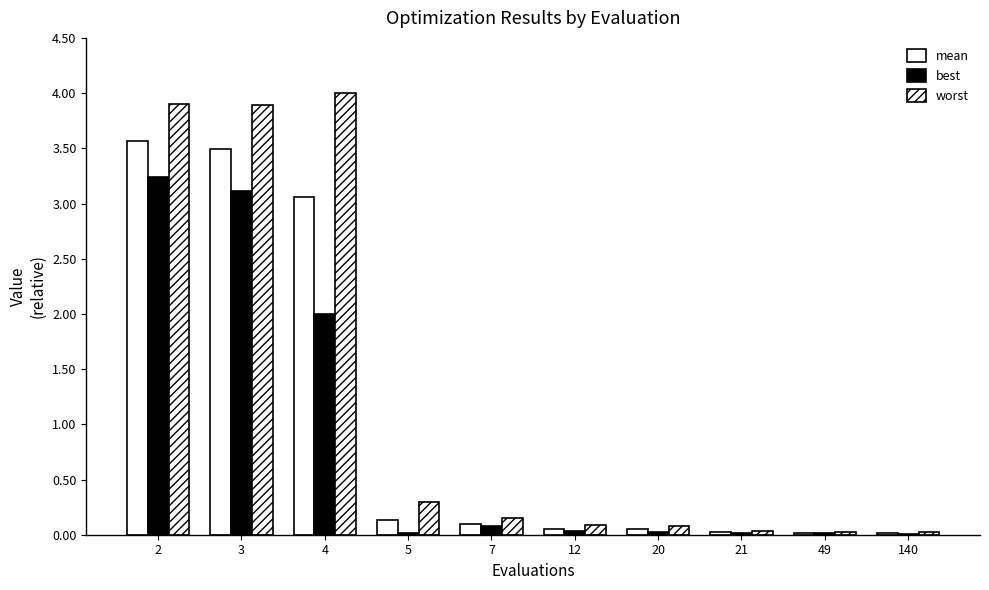

Are the bars horizontal?

No